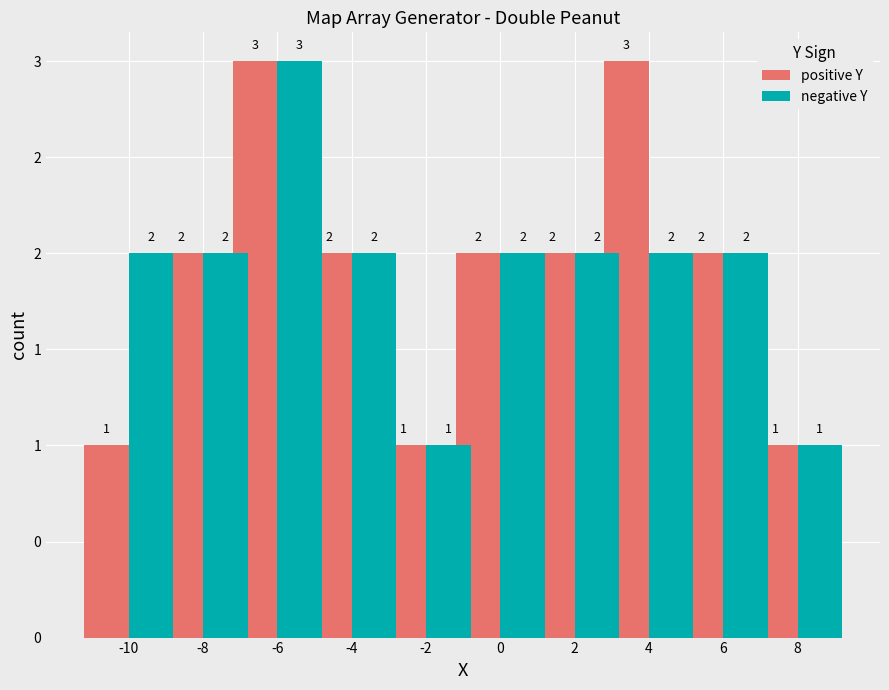

At which category does the chart reach its peak across all series?

-6